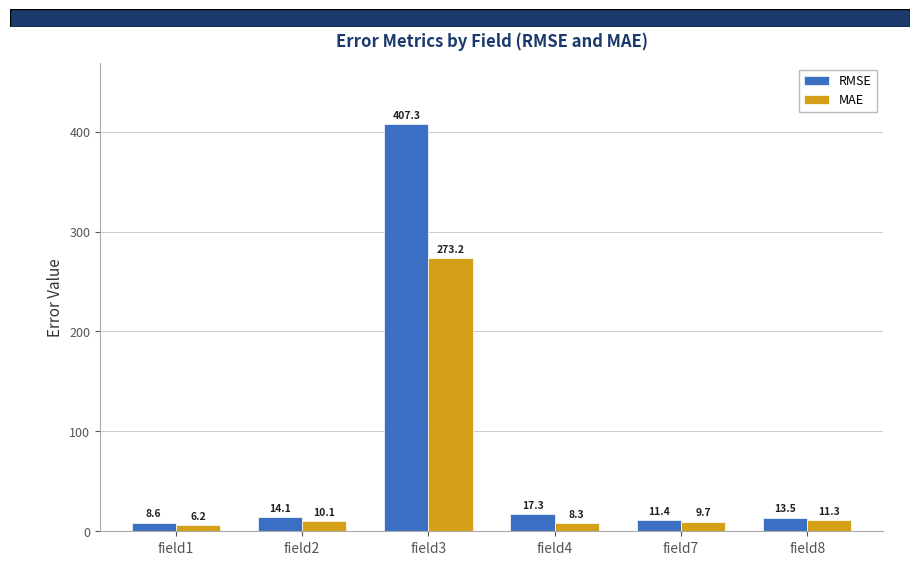

How many values in the MAE series exceed 10?

3